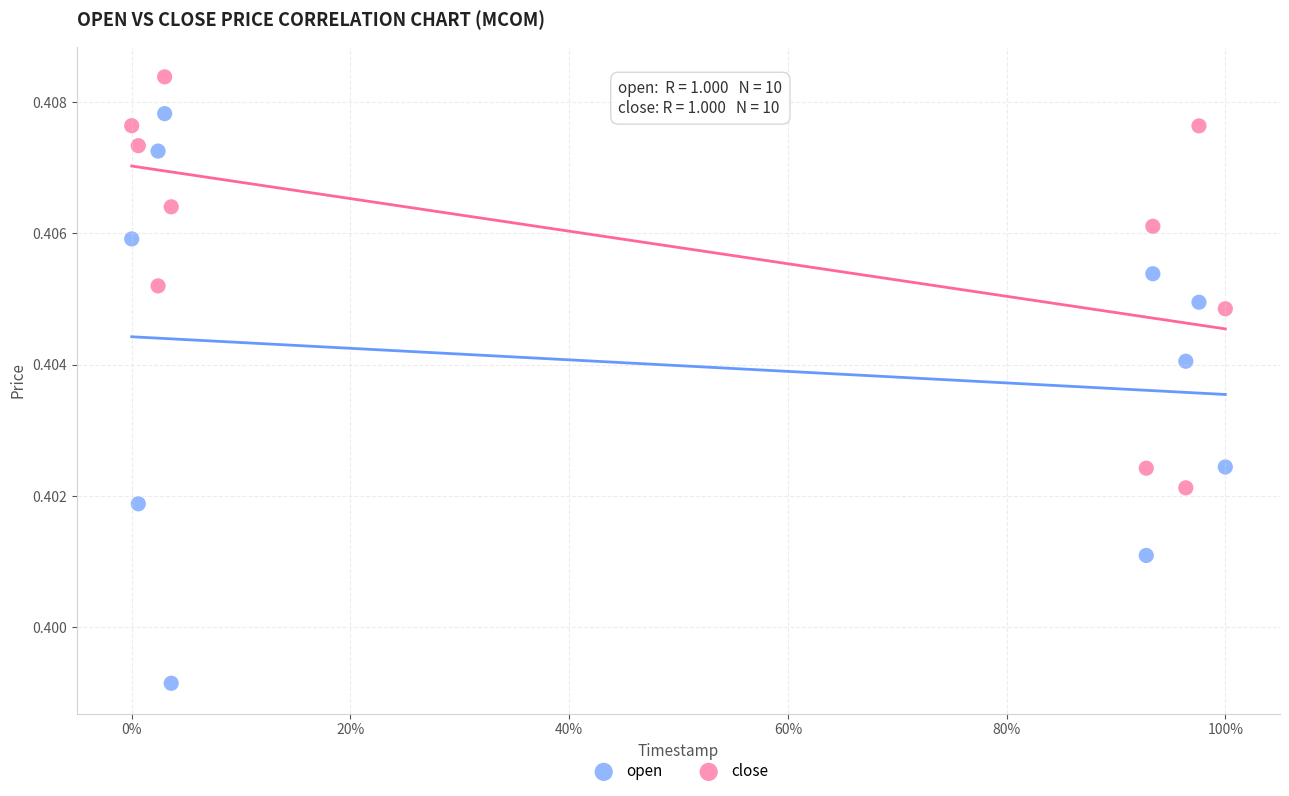

Which series has the widest spread of Y values?

open